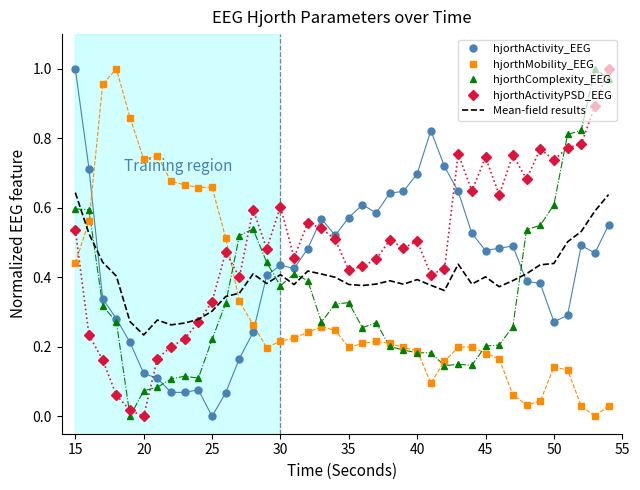

True or false: hjorthActivity_EEG and Mean-field results intersect in this chart.

True